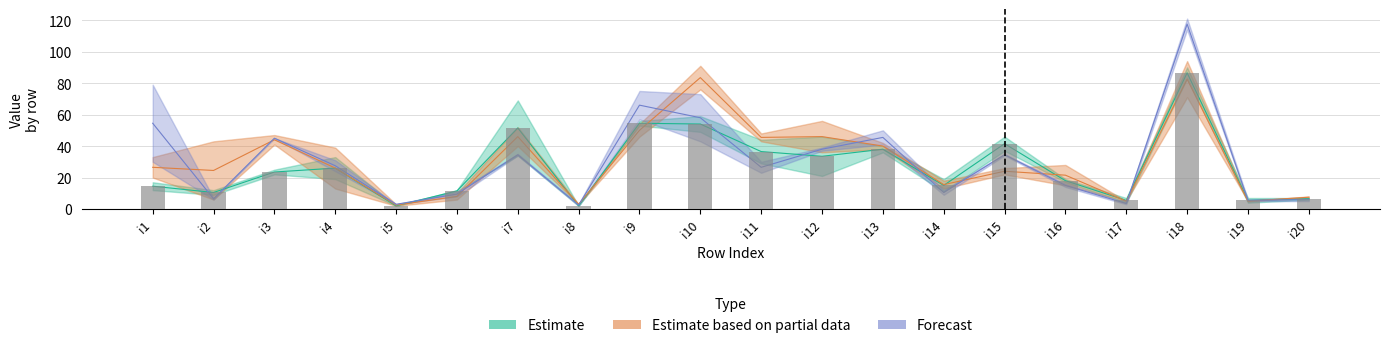

Reading left to right, list all the values displayed in this chart.

pi32: 17	12	22	19	2	12	34	2	53	49	29	46	36	11	46	19	7	83	4	7
pi18: 12	9	25	33	2	11	69	2	56	59	44	21	40	19	37	17	4	90	7	6
pi26: 33	43	41	39	3	10	52	3	54	76	43	56	38	18	26	15	5	94	5	8
pi4: 20	6	47	13	2	6	40	3	46	91	48	36	42	13	22	28	5	71	5	7
pi9: 79	7	45	24	3	11	34	3	75	73	30	37	50	9	34	14	3	114	6	7
pi11: 30	6	45	31	3	8	35	2	57	43	23	39	41	12	35	16	4	121	5	5